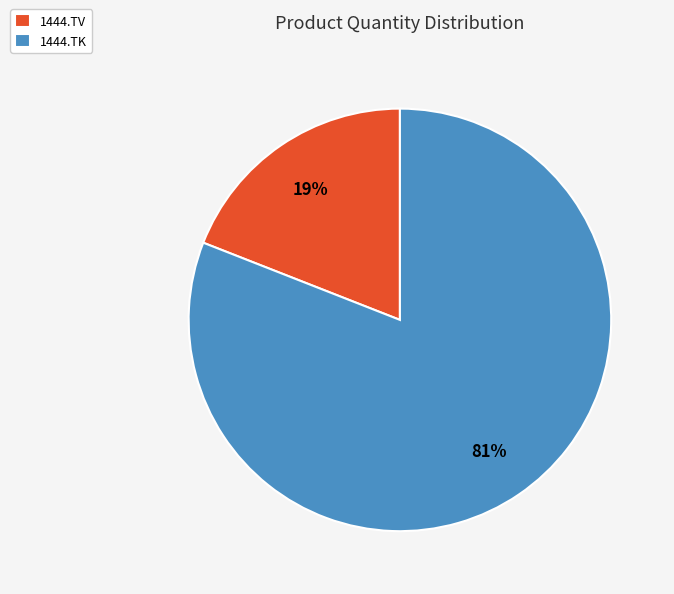

Count the number of slices in the pie.

2